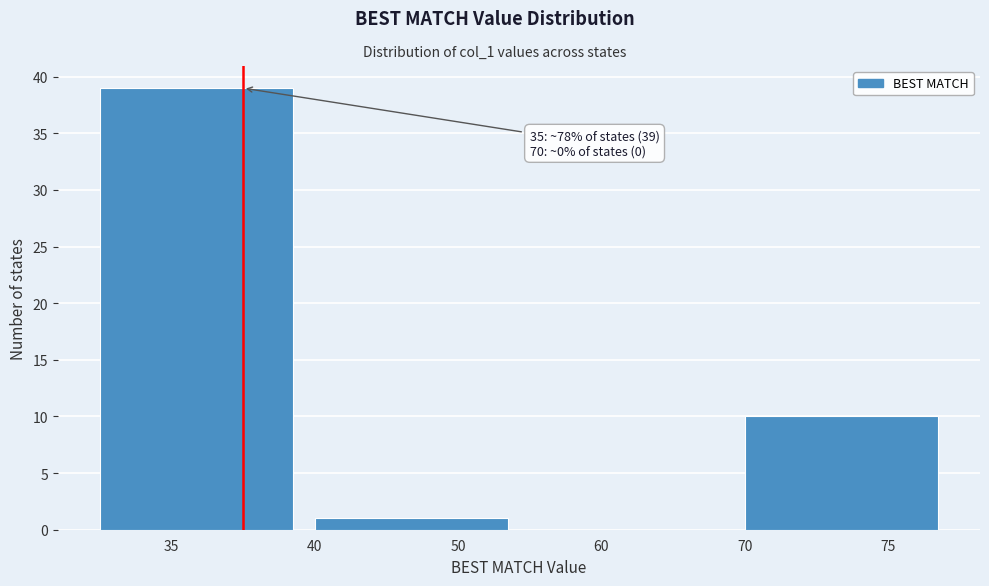

Reading left to right, list all the values displayed in this chart.

35=39	50=1	60=0	75=10